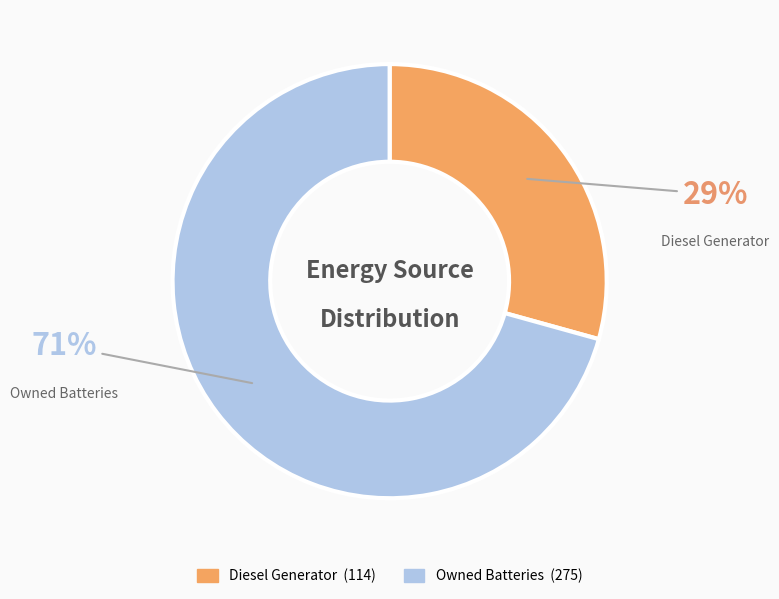

Do Owned Batteries and Diesel Generator together represent more than half of the pie?

Yes